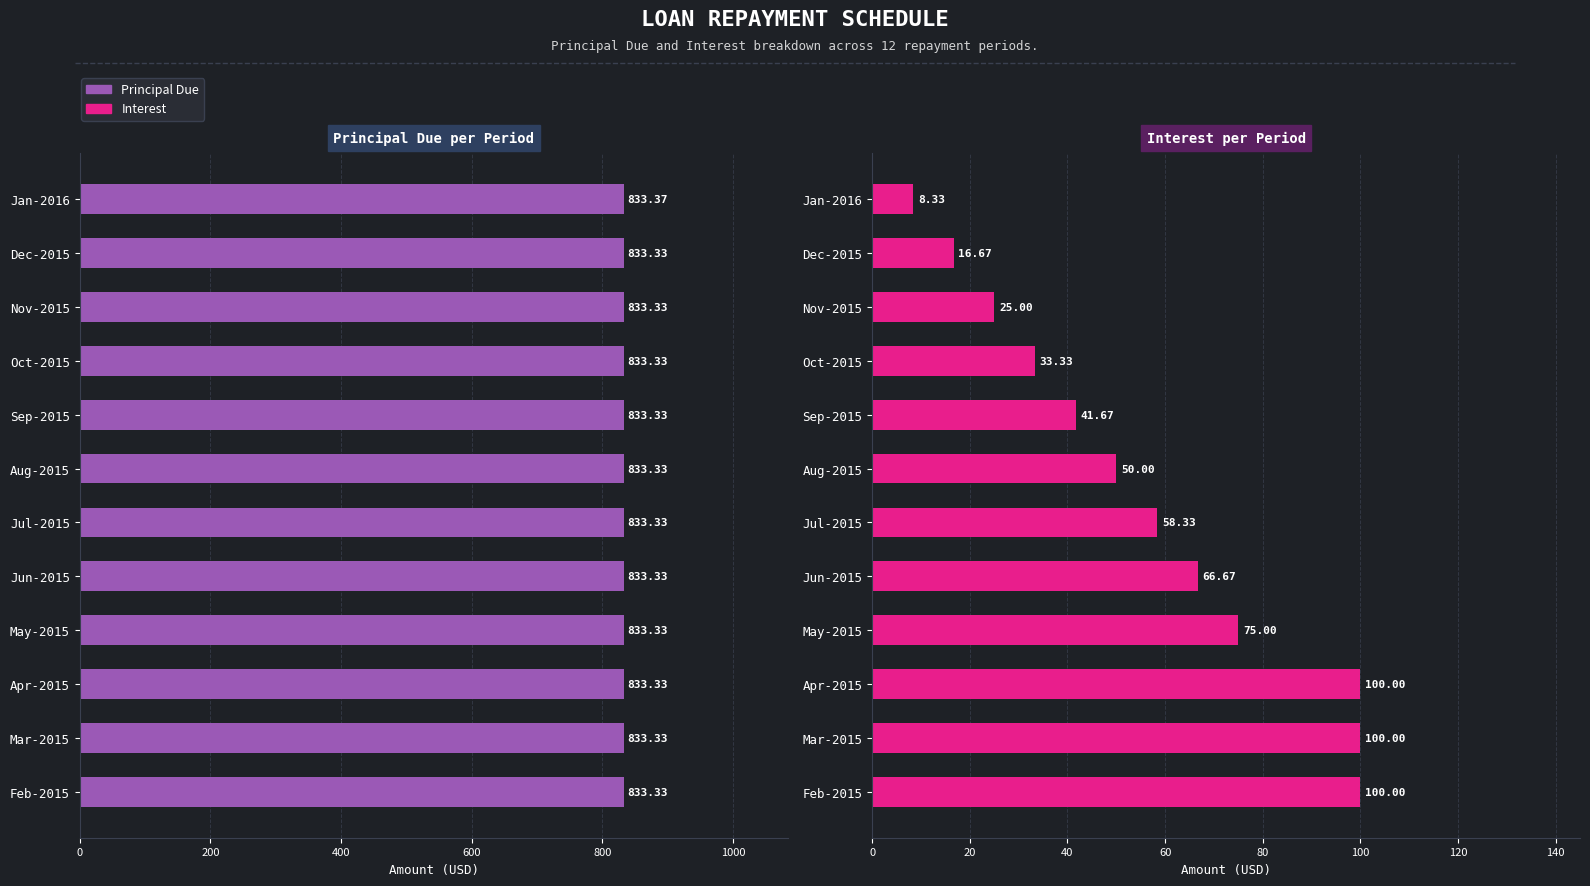

What is the difference between the highest and lowest values at Jun-2015?

766.7